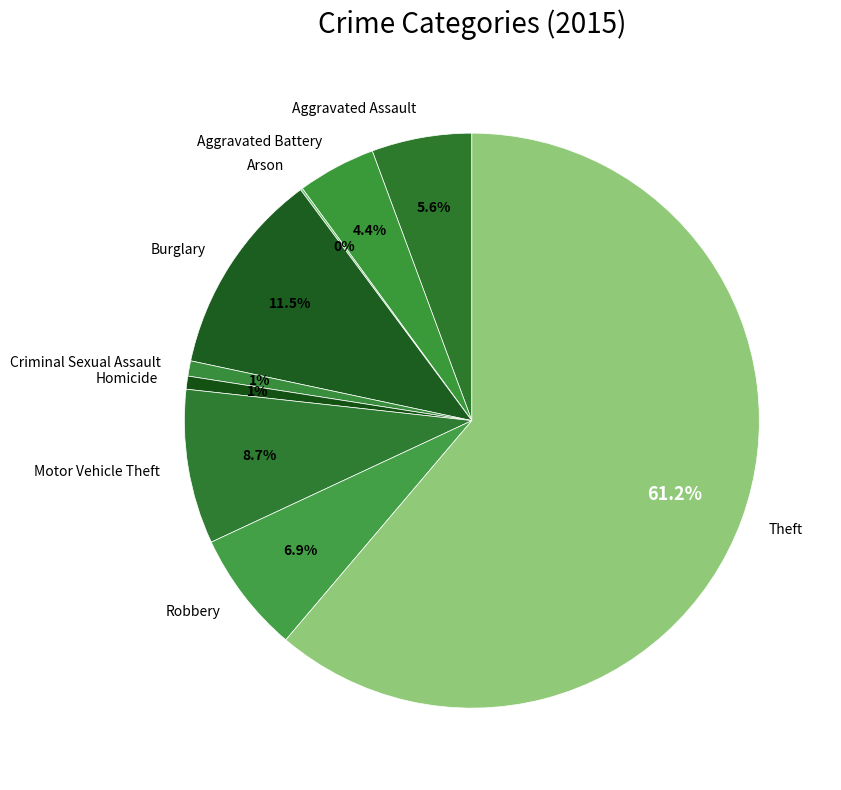

Is there any slice that represents more than half of the pie?

Yes